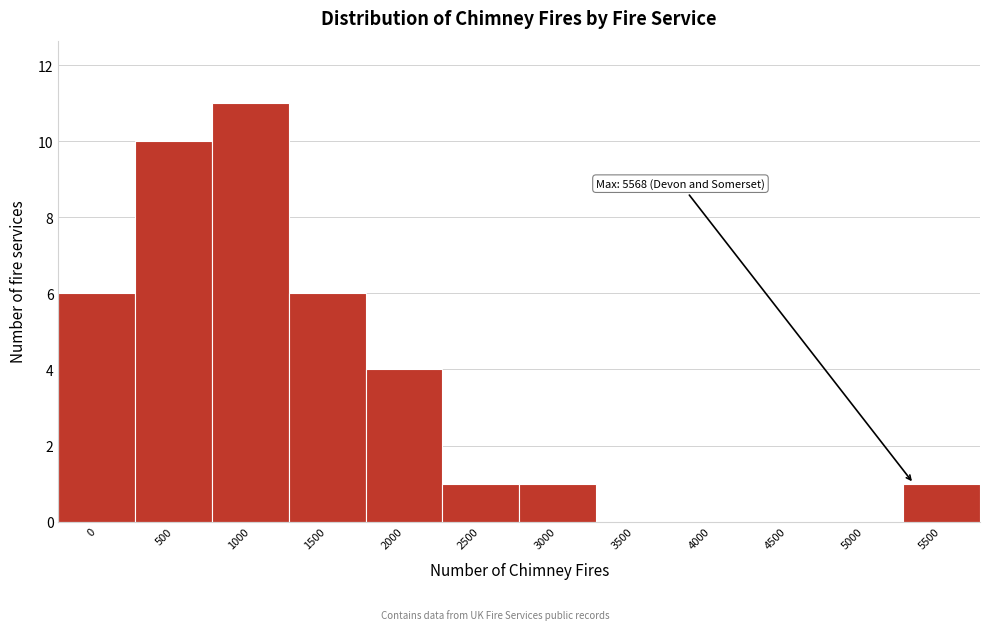

Reading left to right, transcribe all the data shown in this chart.

0=6	500=10	1000=11	1500=6	2000=4	2500=1	3000=1	3500=0	4000=0	4500=0	5000=0	5500=1